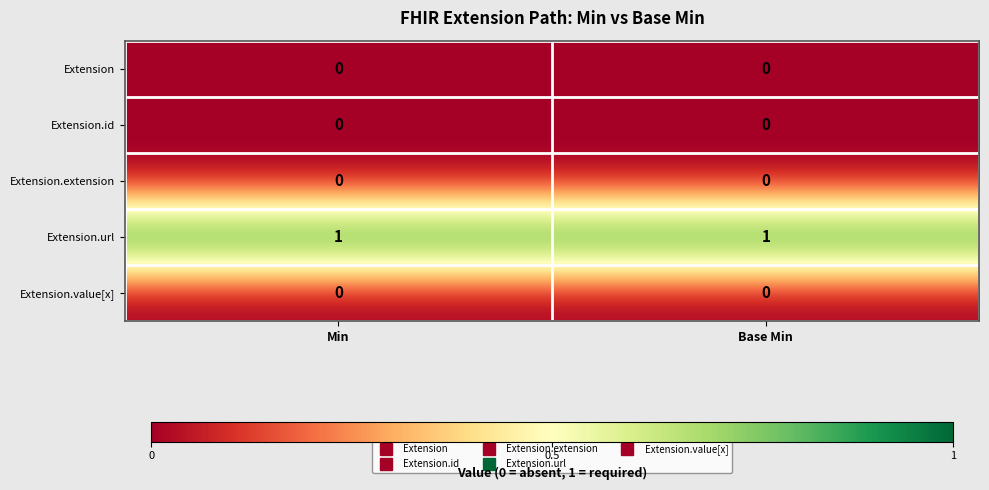

The Extension.value[x] series shows 0 at Base Min. True or false?

True